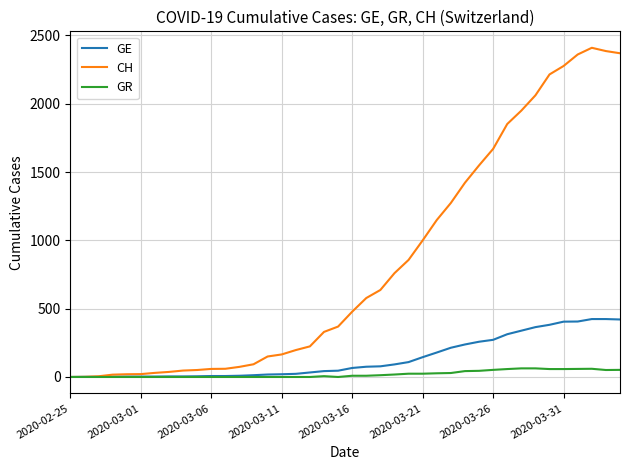

Which series has the widest spread of values?

CH